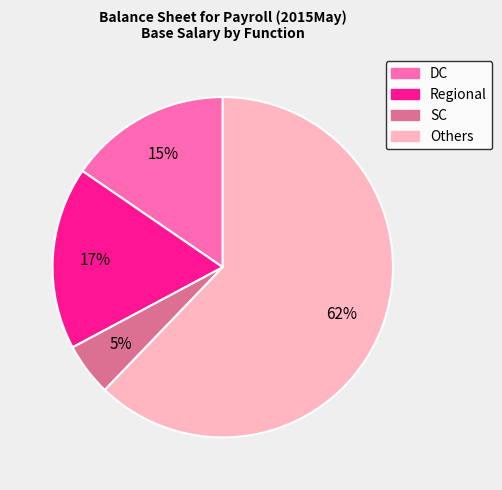

What percentage is the DC slice, to the nearest percent?

15%